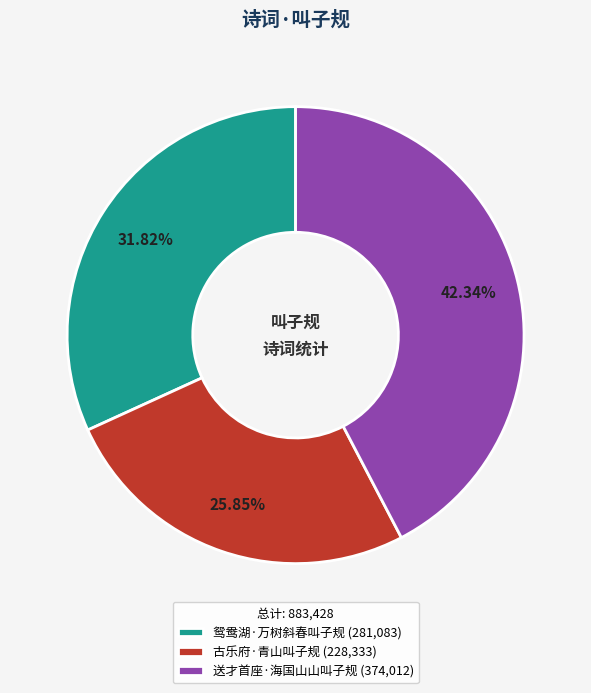

Is 送才首座·海国山山叫子规 the majority of the pie?

No